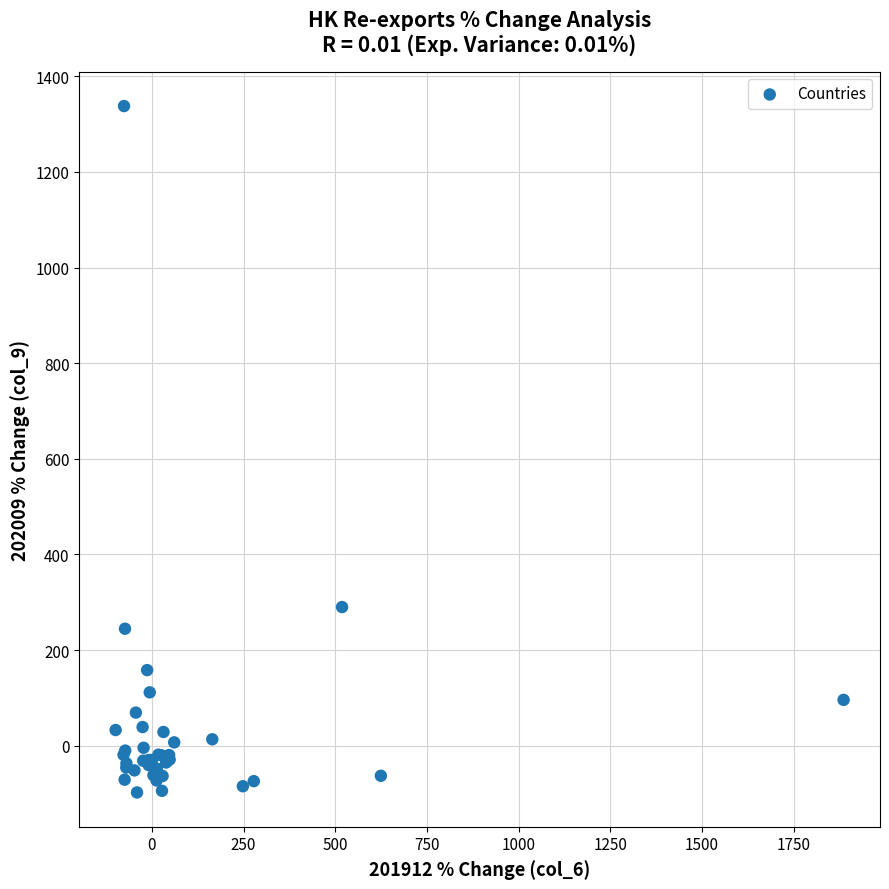

What Y value in the scatter plot is closest to 619?

289.9